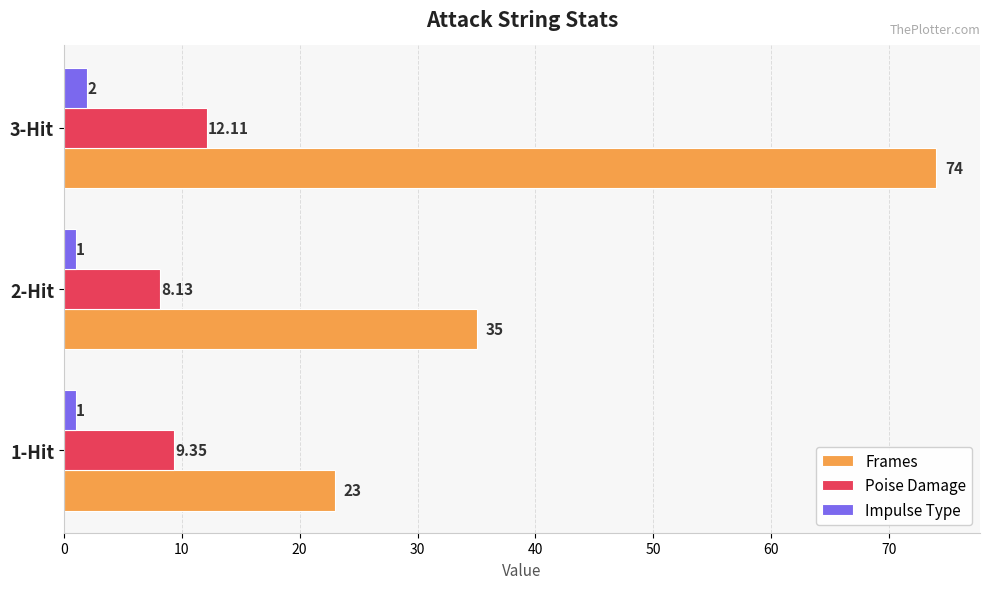

Which series has the largest total across all categories?

Frames